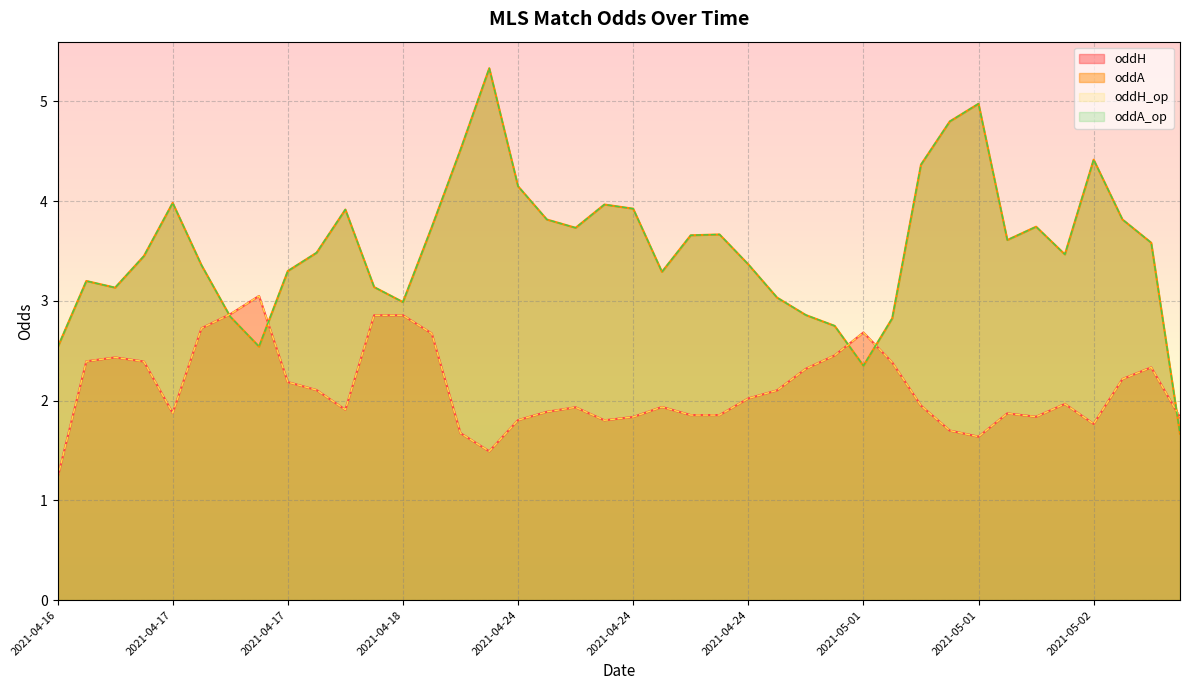

Count the number of categories in the chart.

40